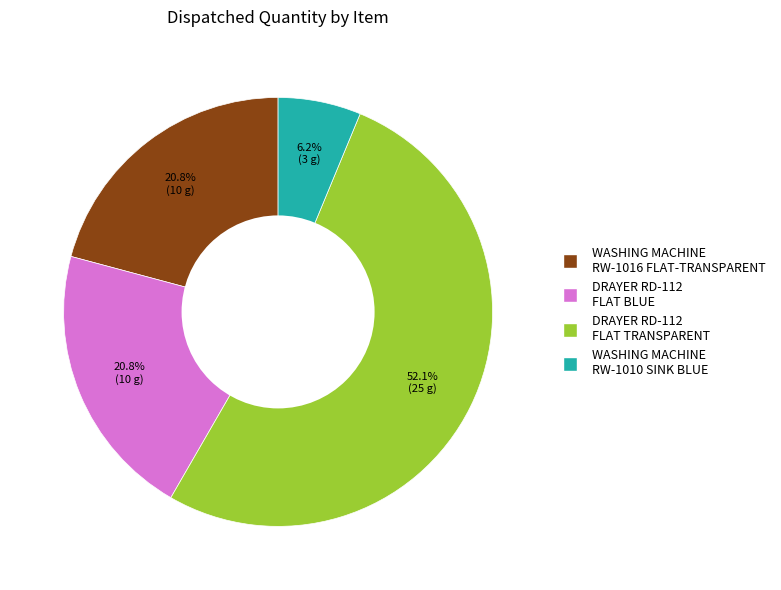

What portion of the pie excludes DRAYER RD-112 FLAT BLUE?

79.2%